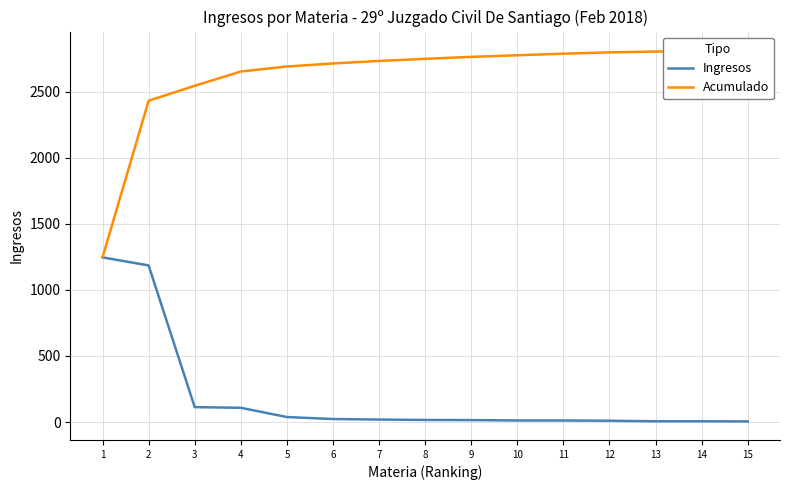

What is the difference between the Ingresos values at 4 and 11?

96